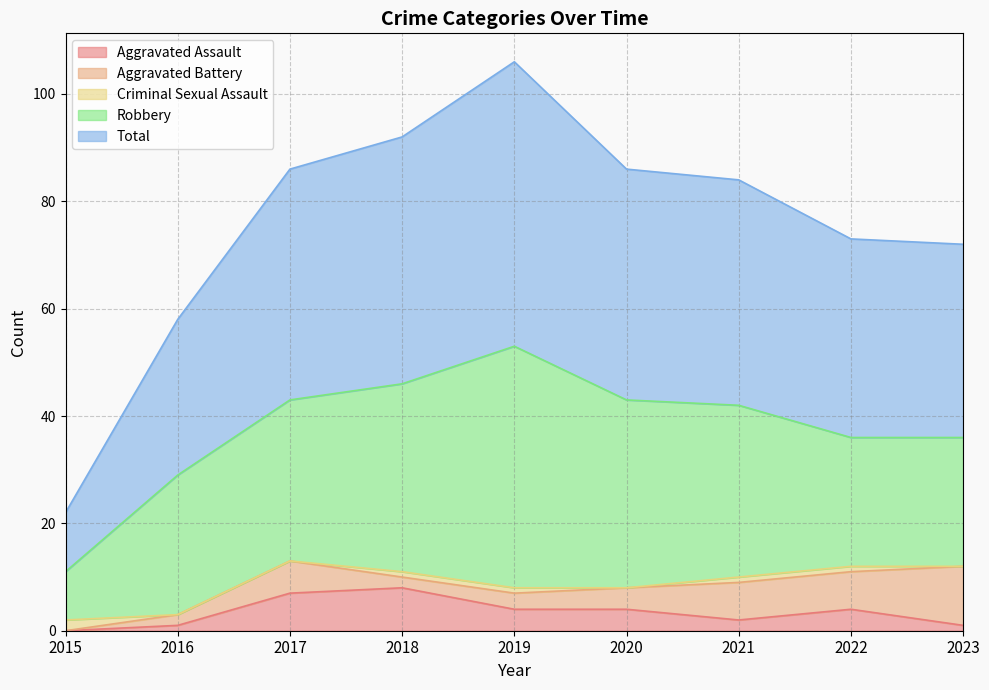

What are all the series names shown in the legend?

Aggravated Assault, Aggravated Battery, Criminal Sexual Assault, Robbery, Total